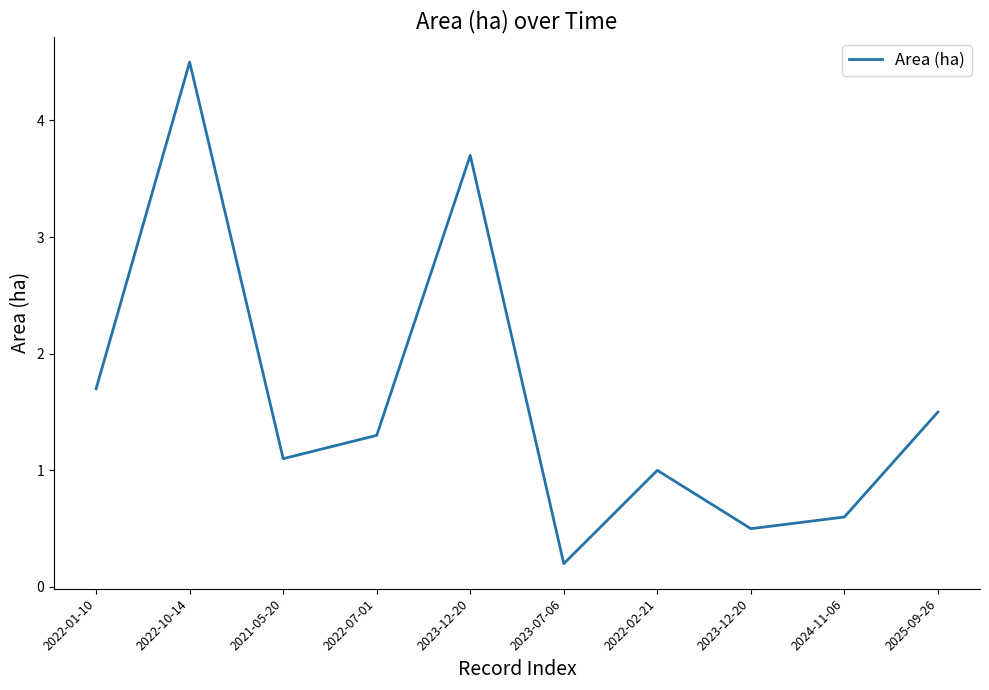

Is this an area chart (filled region under the line)?

No